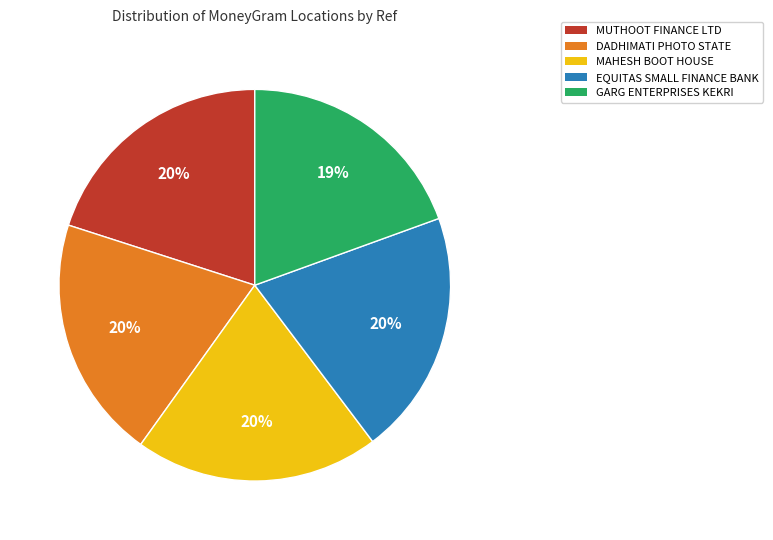

To the nearest percent, what is the difference between the largest and smallest slice percentages?

1%